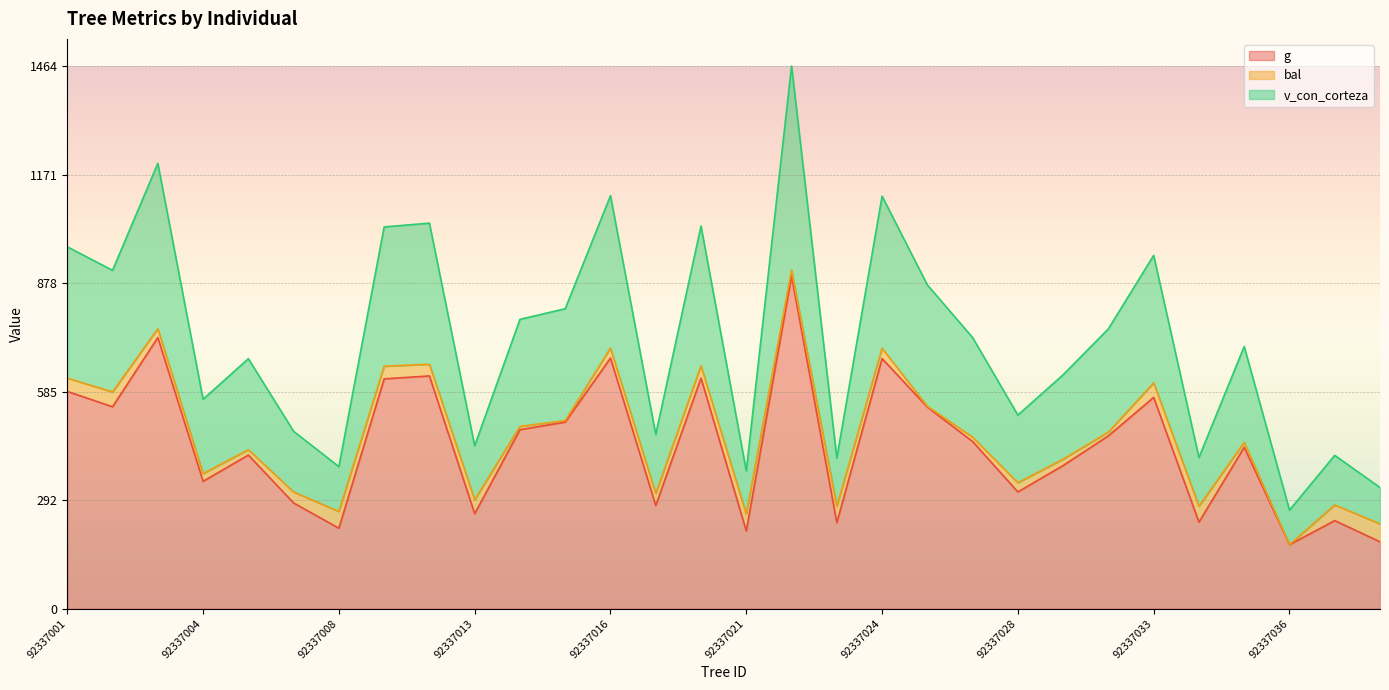

What is the spread (max minus min) of values at 92337025?

329.9